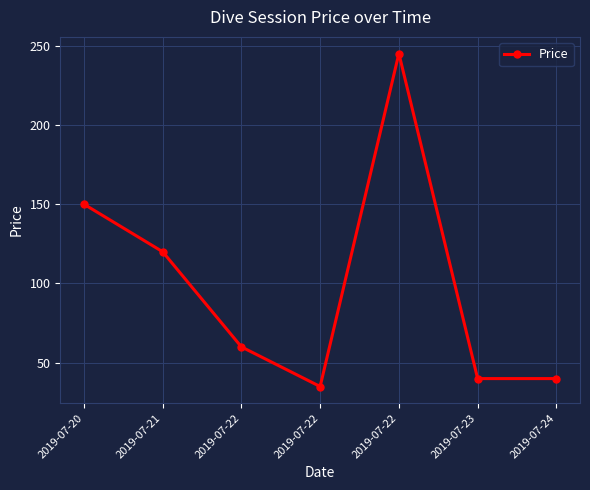

How many lines are shown in the chart?

1